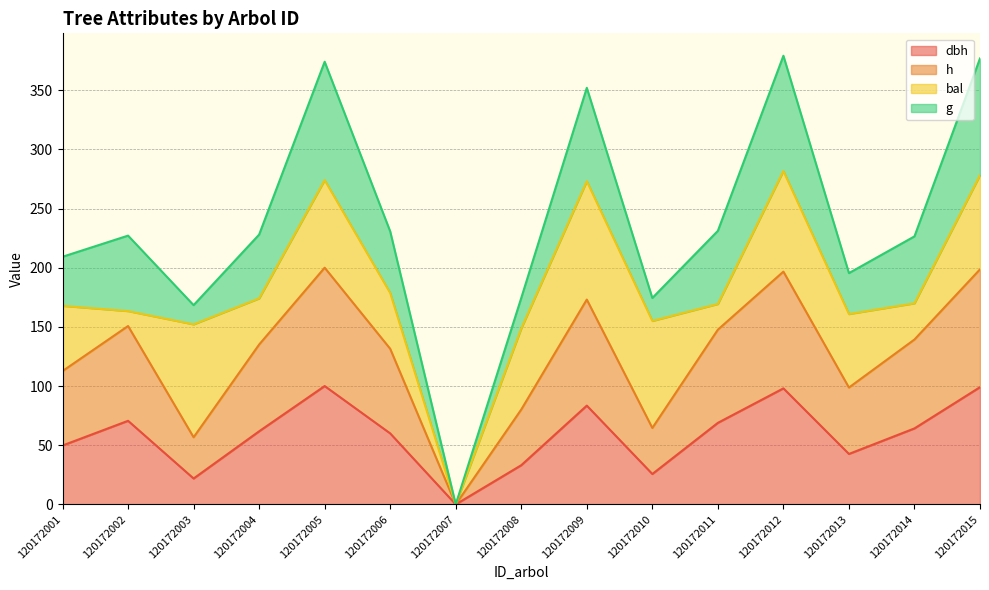

True or false: h has a value of 173.1 at 120172009.

True